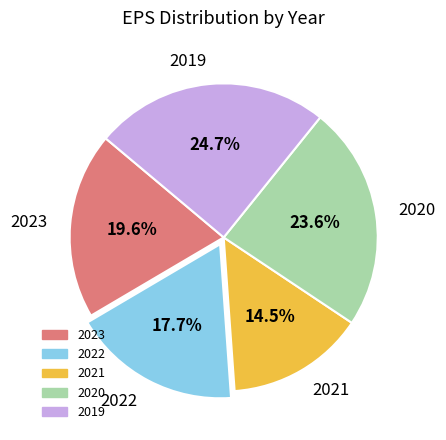

Between 2020 and 2023, which is larger?

2020